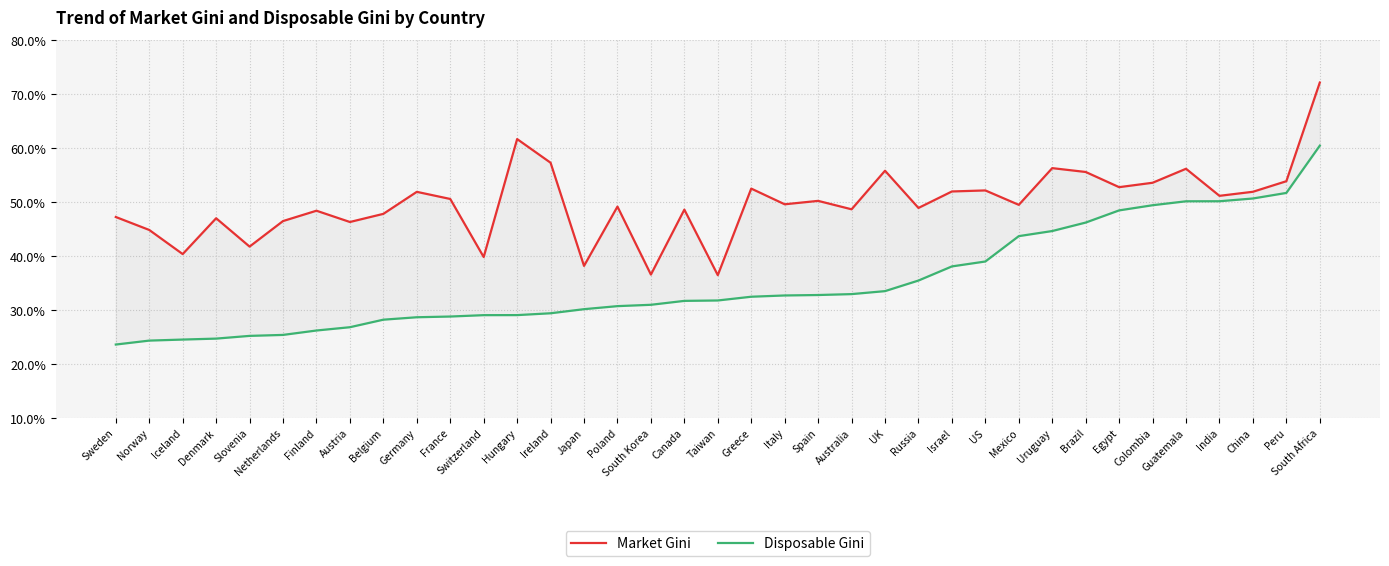

Reading left to right, what are all the values shown in this chart?

Market Gini: Sweden=0.5	Norway=0.4	Iceland=0.4	Denmark=0.5	Slovenia=0.4	Netherlands=0.5	Finland=0.5	Austria=0.5	Belgium=0.5	Germany=0.5	France=0.5	Switzerland=0.4	Hungary=0.6	Ireland=0.6	Japan=0.4	Poland=0.5	South Korea=0.4	Canada=0.5	Taiwan=0.4	Greece=0.5	Italy=0.5	Spain=0.5	Australia=0.5	UK=0.6	Russia=0.5	Israel=0.5	US=0.5	Mexico=0.5	Uruguay=0.6	Brazil=0.6	Egypt=0.5	Colombia=0.5	Guatemala=0.6	India=0.5	China=0.5	Peru=0.5	South Africa=0.7
Disposable Gini: Sweden=0.2	Norway=0.2	Iceland=0.2	Denmark=0.2	Slovenia=0.3	Netherlands=0.3	Finland=0.3	Austria=0.3	Belgium=0.3	Germany=0.3	France=0.3	Switzerland=0.3	Hungary=0.3	Ireland=0.3	Japan=0.3	Poland=0.3	South Korea=0.3	Canada=0.3	Taiwan=0.3	Greece=0.3	Italy=0.3	Spain=0.3	Australia=0.3	UK=0.3	Russia=0.4	Israel=0.4	US=0.4	Mexico=0.4	Uruguay=0.4	Brazil=0.5	Egypt=0.5	Colombia=0.5	Guatemala=0.5	India=0.5	China=0.5	Peru=0.5	South Africa=0.6